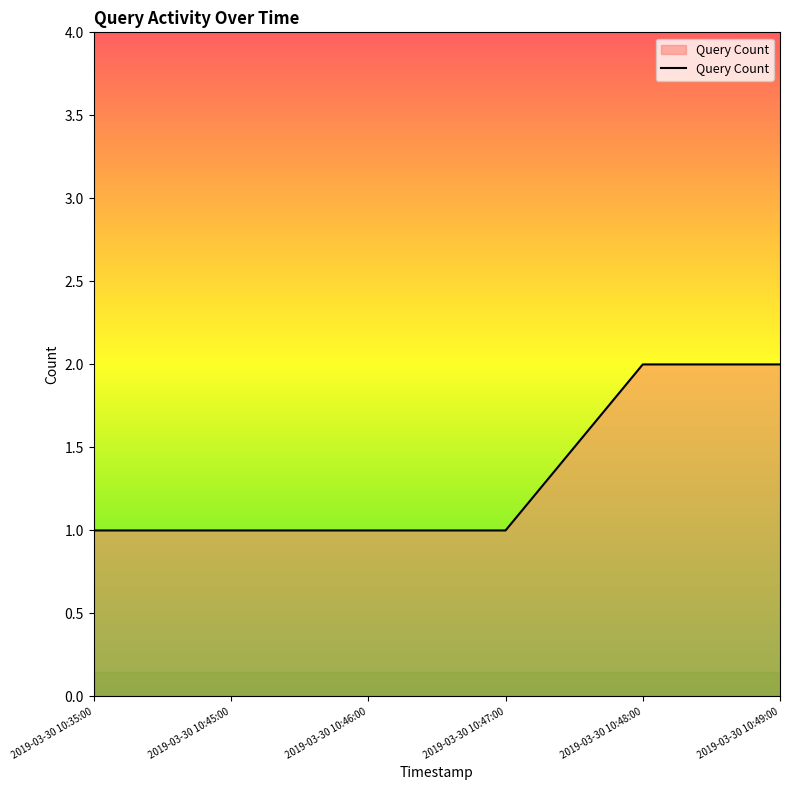

What is the ratio of the value at 2019-03-30 10:47:00 to the value at 2019-03-30 10:46:00?

1.0